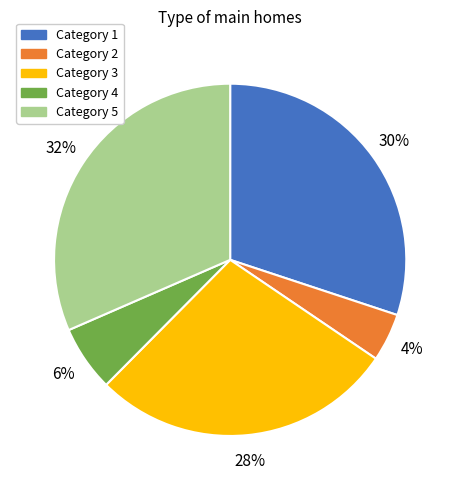

Is there a majority slice in this chart?

No